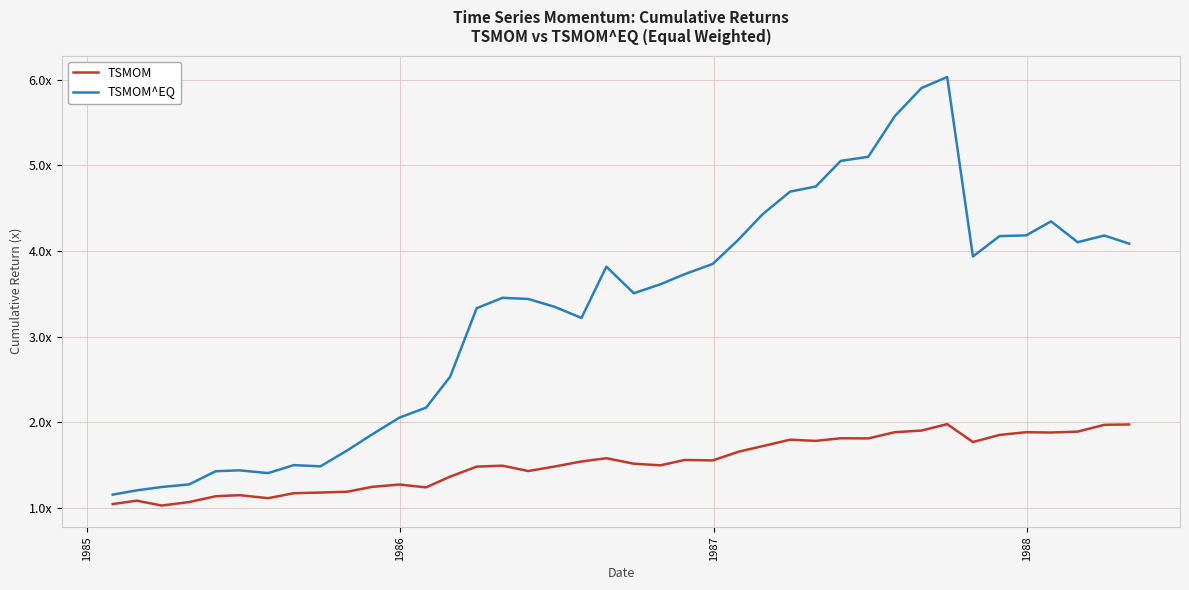

What is the sum of all TSMOM^EQ values?

132.4